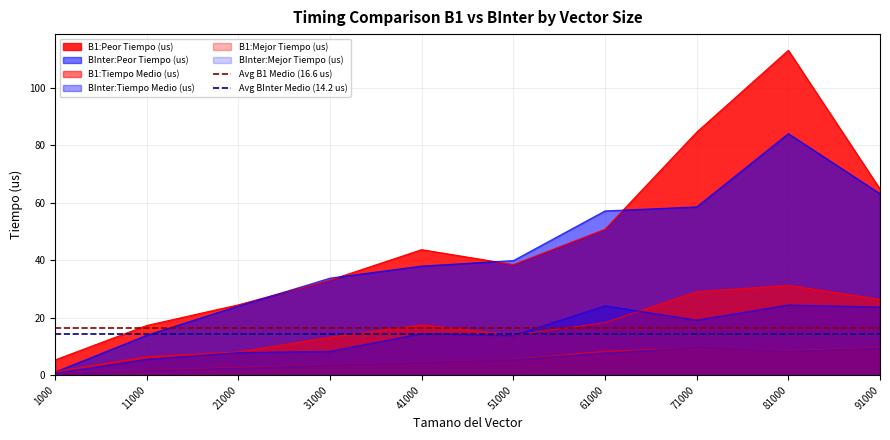

What is the average value of the Avg BInter Medio (14.2 us) series?

14.2